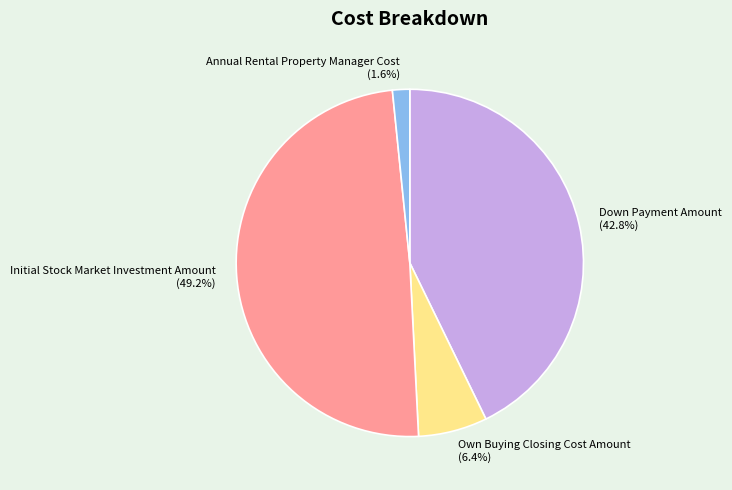

Does Own Buying Closing Cost Amount account for over 50% of the chart?

No